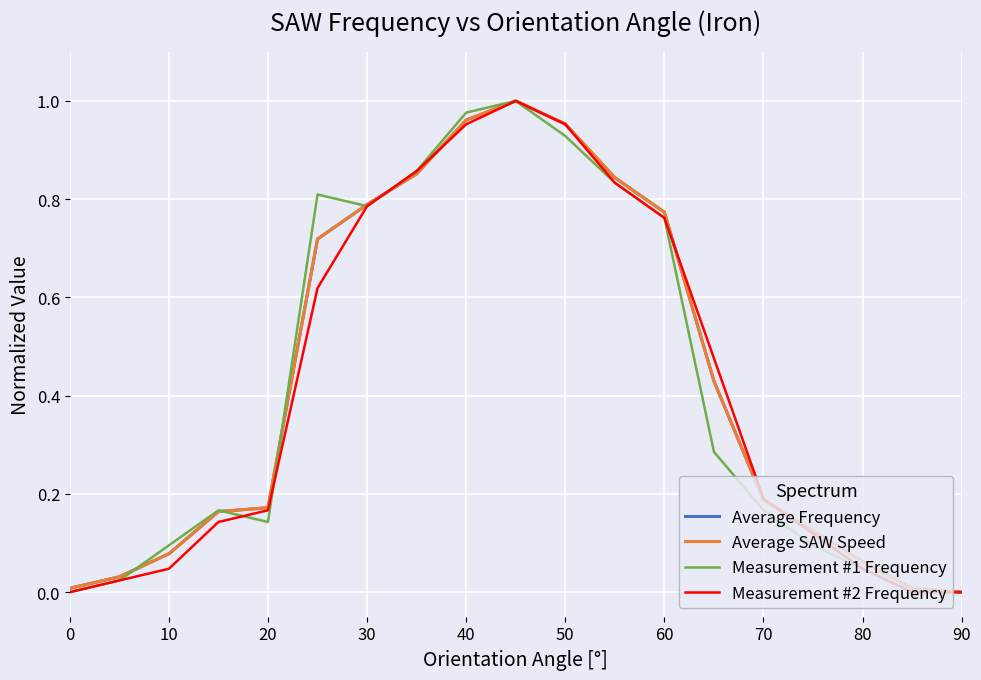

Reading right to left, list all the values displayed in this chart.

Average Frequency: 0.0	0.0	0.1	0.1	0.2	0.4	0.8	0.8	1.0	1.0	1.0	0.9	0.8	0.7	0.2	0.2	0.1	0.0	0.0
Average SAW Speed: 0.0	0.0	0.1	0.1	0.2	0.4	0.8	0.8	1.0	1.0	1.0	0.9	0.8	0.7	0.2	0.2	0.1	0.0	0.0
Measurement #1 Frequency: 0.0	0.0	0.0	0.1	0.2	0.3	0.8	0.8	0.9	1.0	1.0	0.9	0.8	0.8	0.1	0.2	0.1	0.0	0.0
Measurement #2 Frequency: 0.0	0.0	0.0	0.1	0.2	0.5	0.8	0.8	1.0	1.0	1.0	0.9	0.8	0.6	0.2	0.1	0.0	0.0	0.0